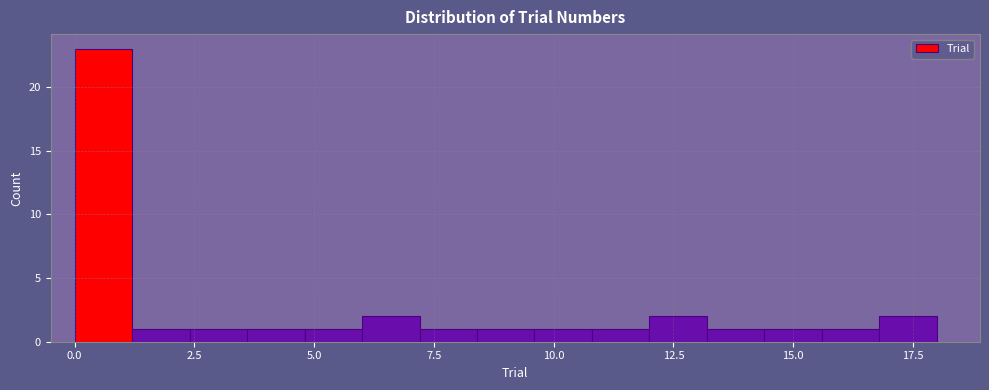

Around what value on the x-axis is the tallest bar? Give the approximate position of its centre, as read against the axis.

0.5